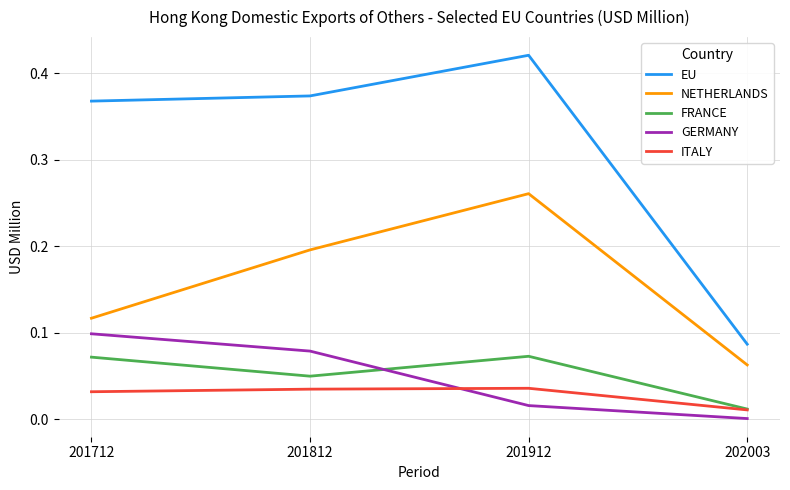

True or false: NETHERLANDS and GERMANY intersect in this chart.

False